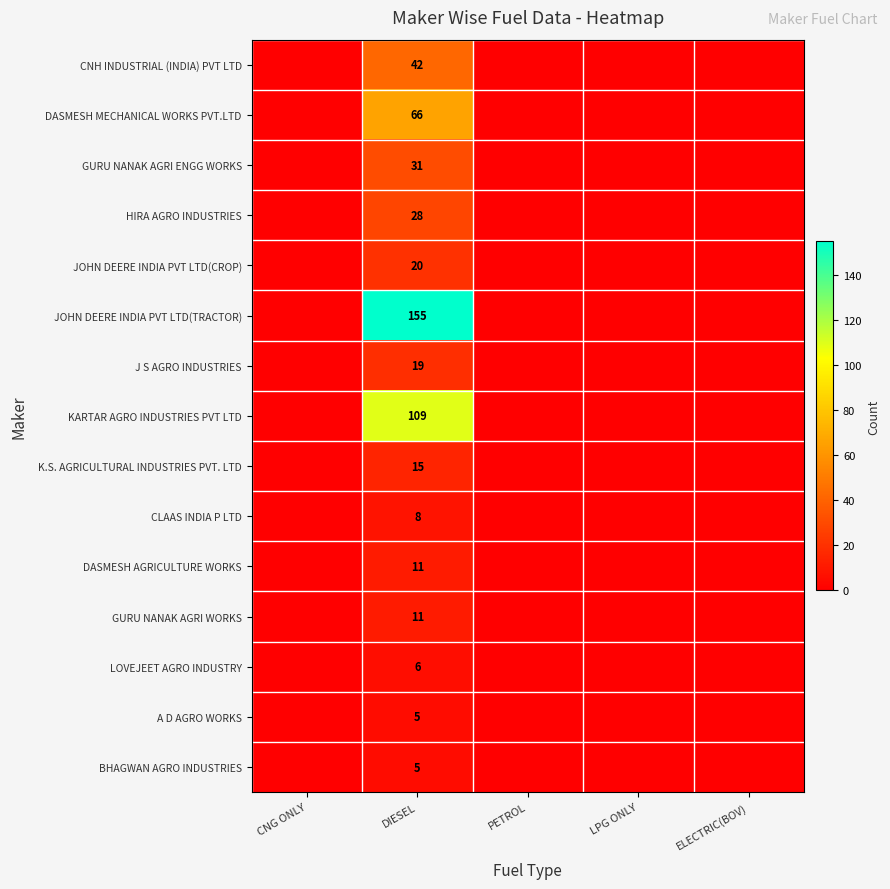

Is it true that CLAAS INDIA P LTD equals 8 at DIESEL?

True